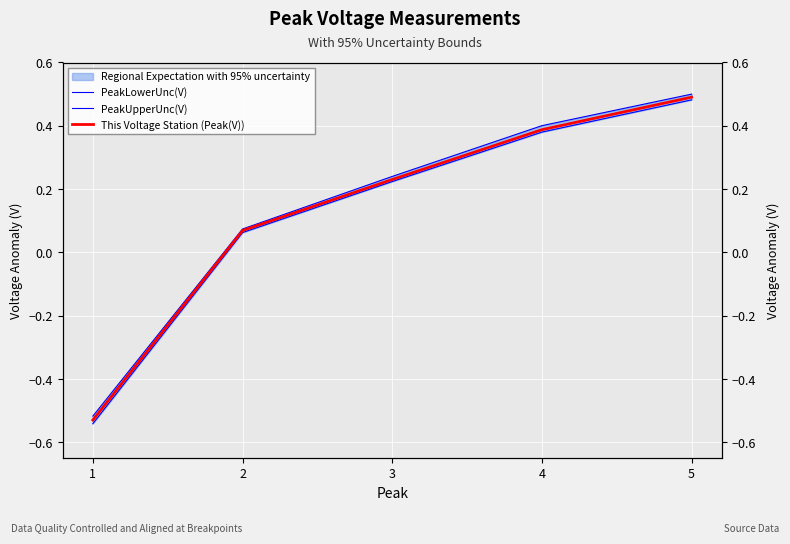

The PeakLowerUnc(V) series shows -0.5 at 1. True or false?

True